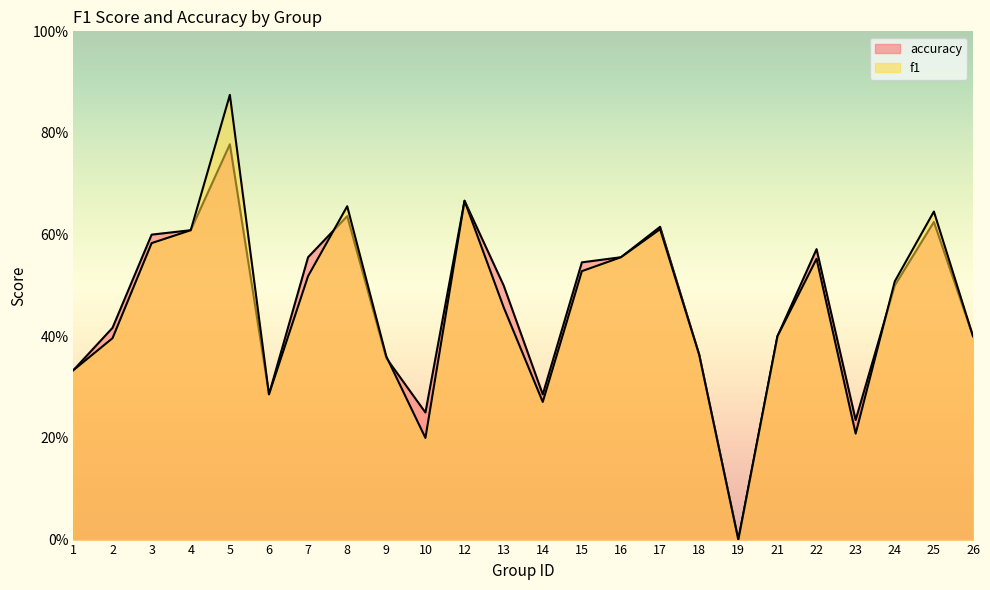

Which category has the highest value across all series?

5